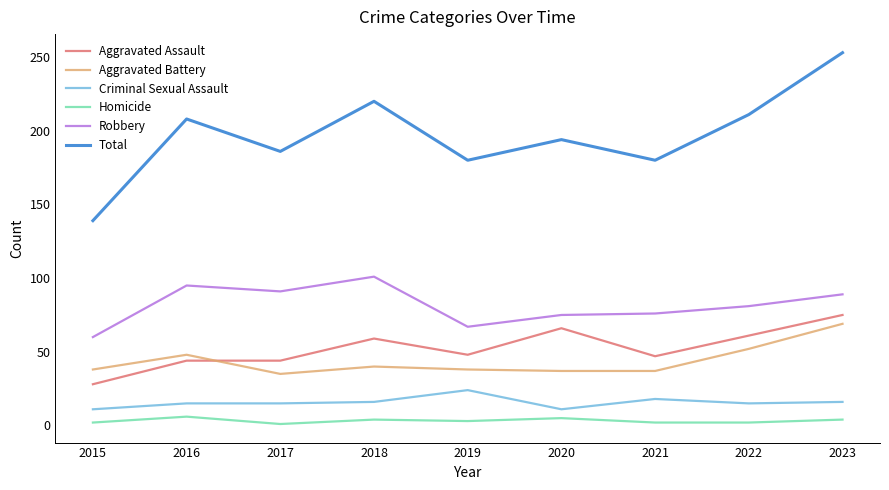

Which category has the highest value across all series?

2023